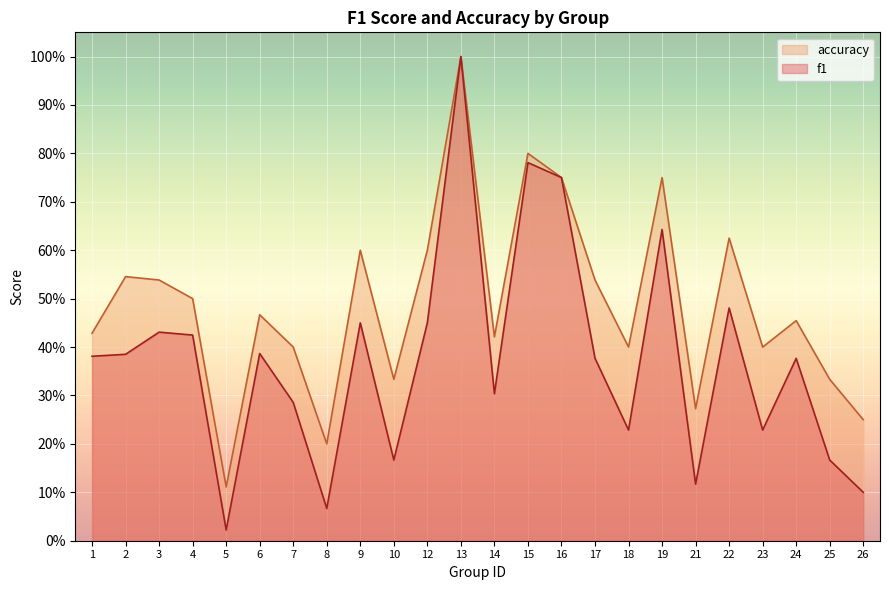

Between 19 and 7, which is larger?

19